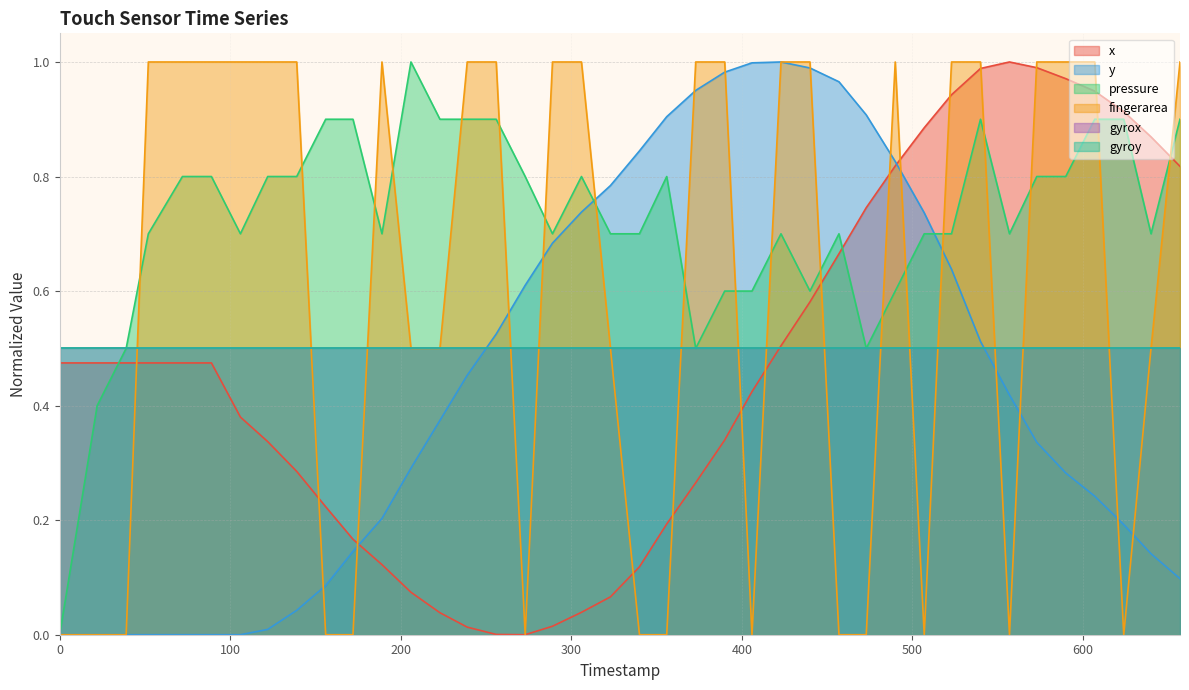

The value of y at 31 is 0.3. True or false?

False